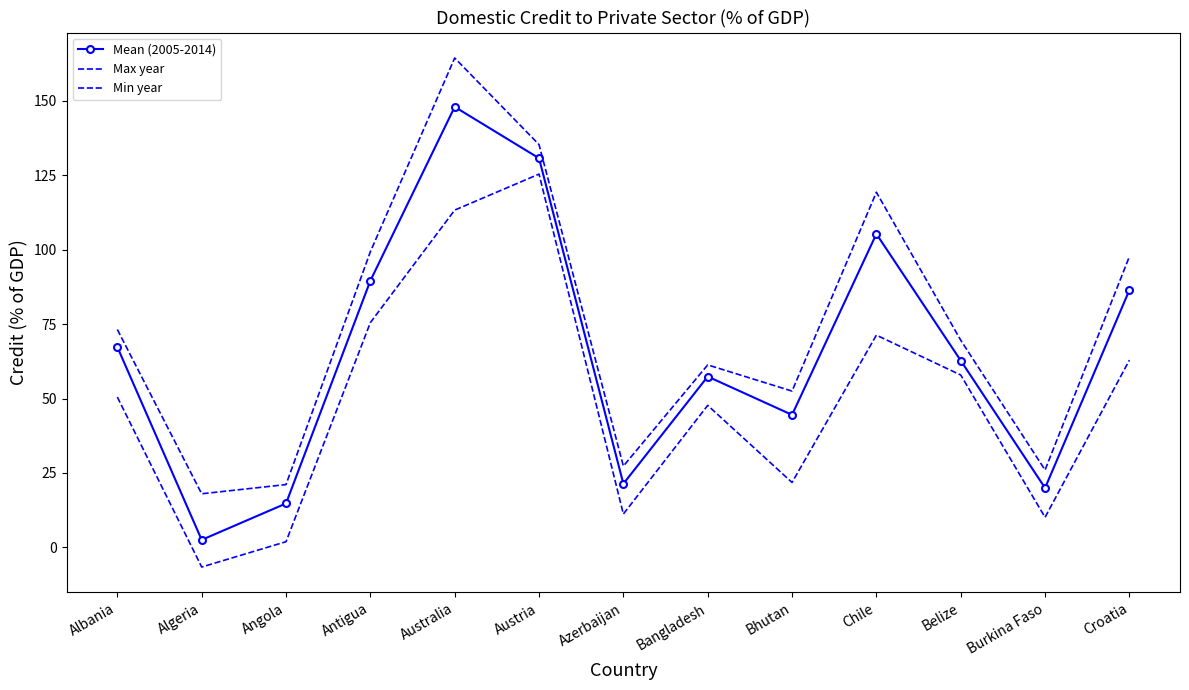

What is the sum of all Min year values?

642.9